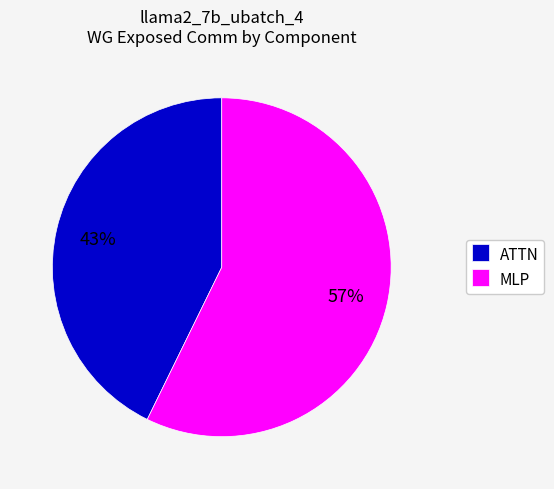

Count the number of slices in the pie.

2